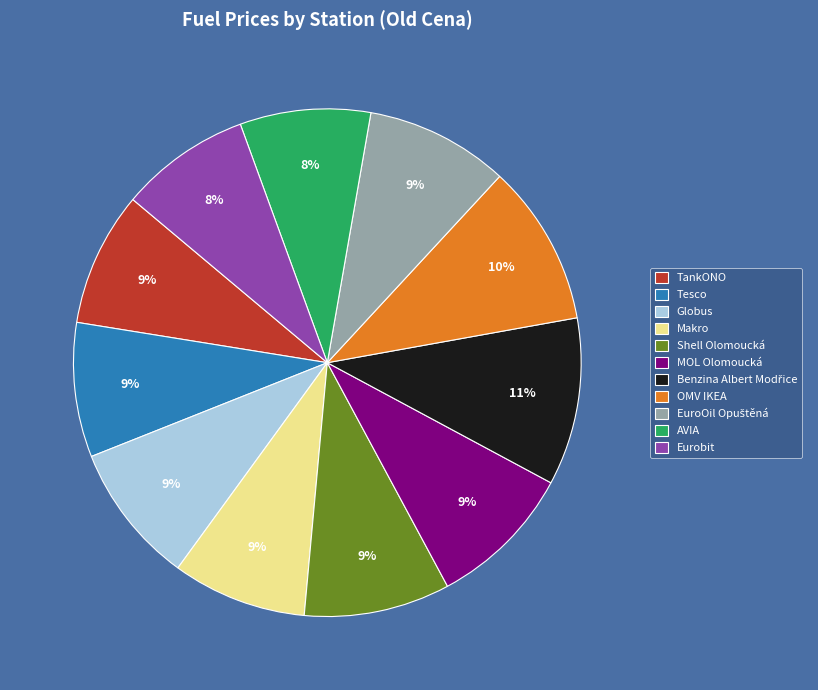

Combined, do Shell Olomoucká and Makro account for over 50%?

No